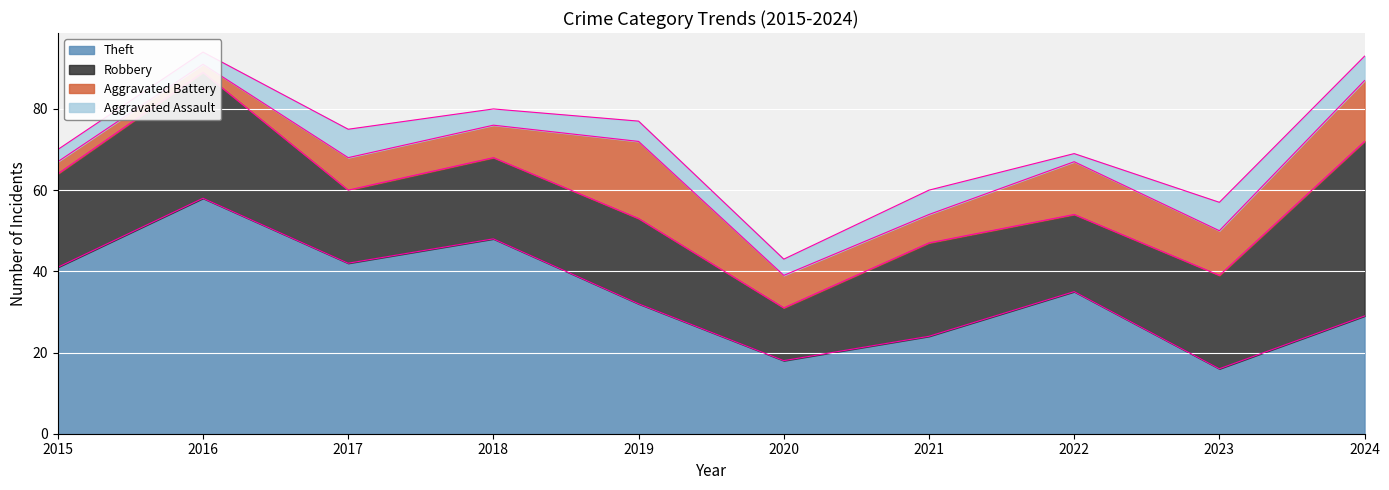

How many data points in Aggravated Battery are less than 8?

3